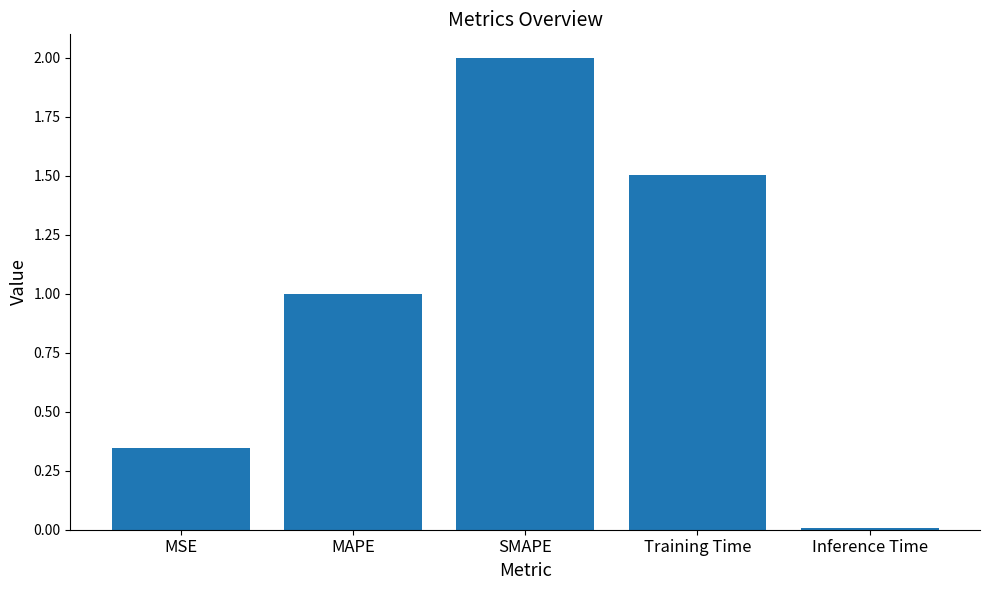

List the labels in order of value, largest first.

SMAPE, Training Time, MAPE, MSE, Inference Time